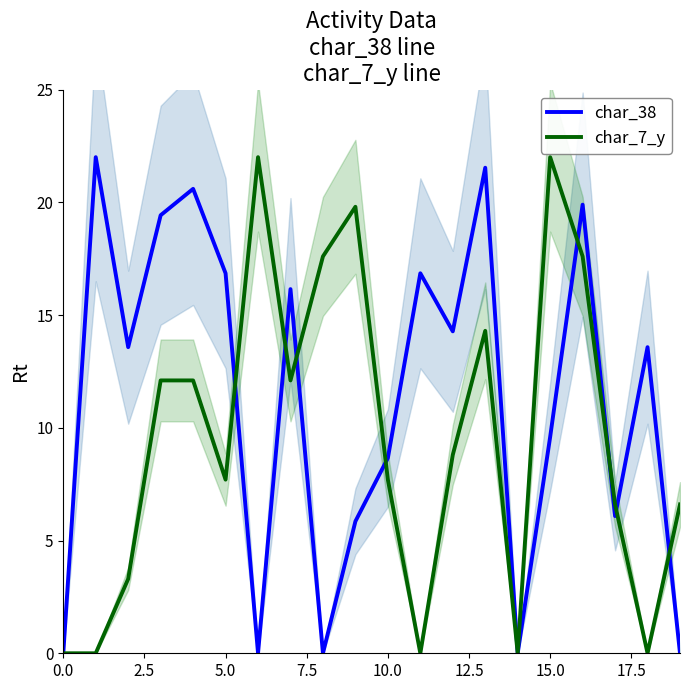

Which series ends up on top after the final intersection of char_7_y and char_38?

char_7_y